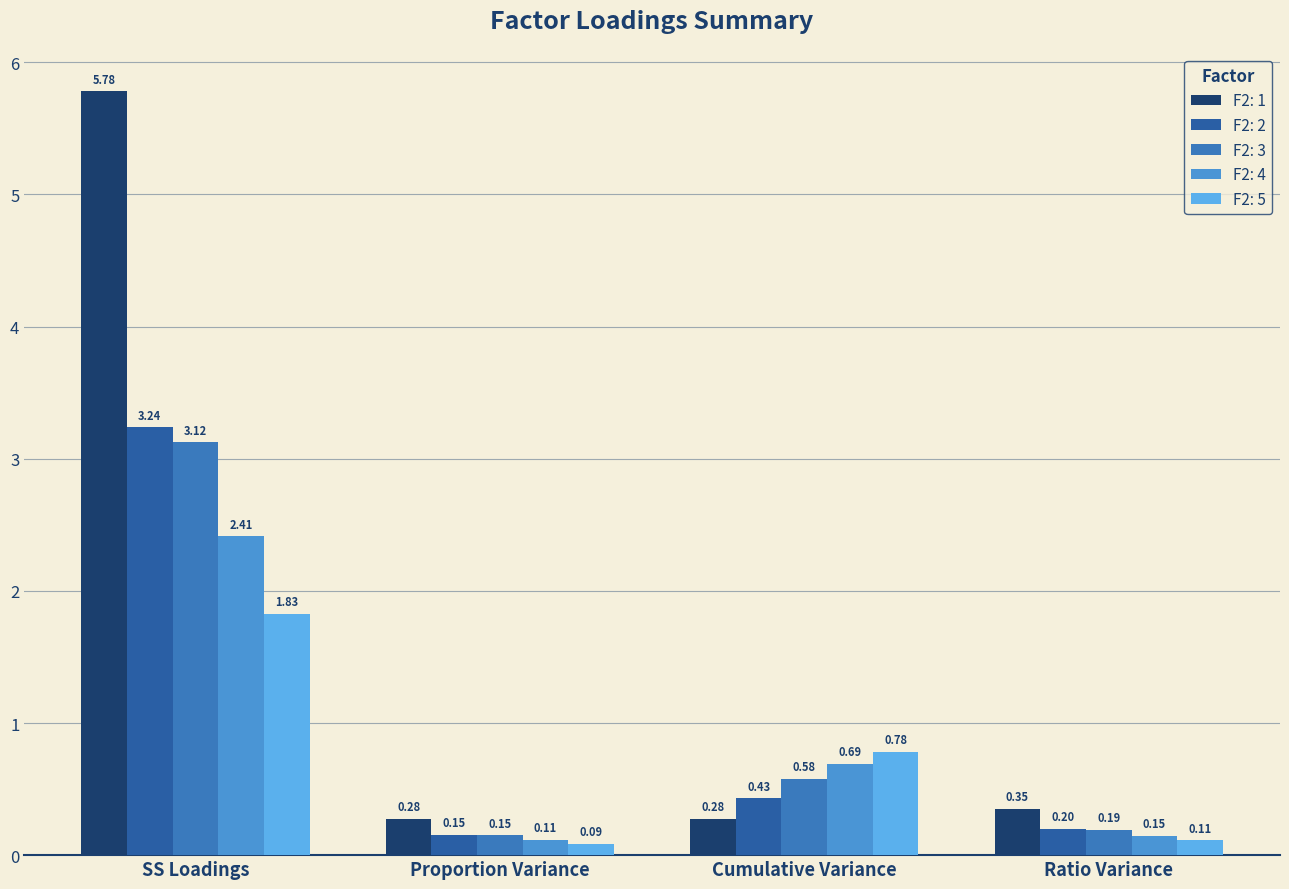

Are the bars grouped side by side (vs. stacked)?

Yes